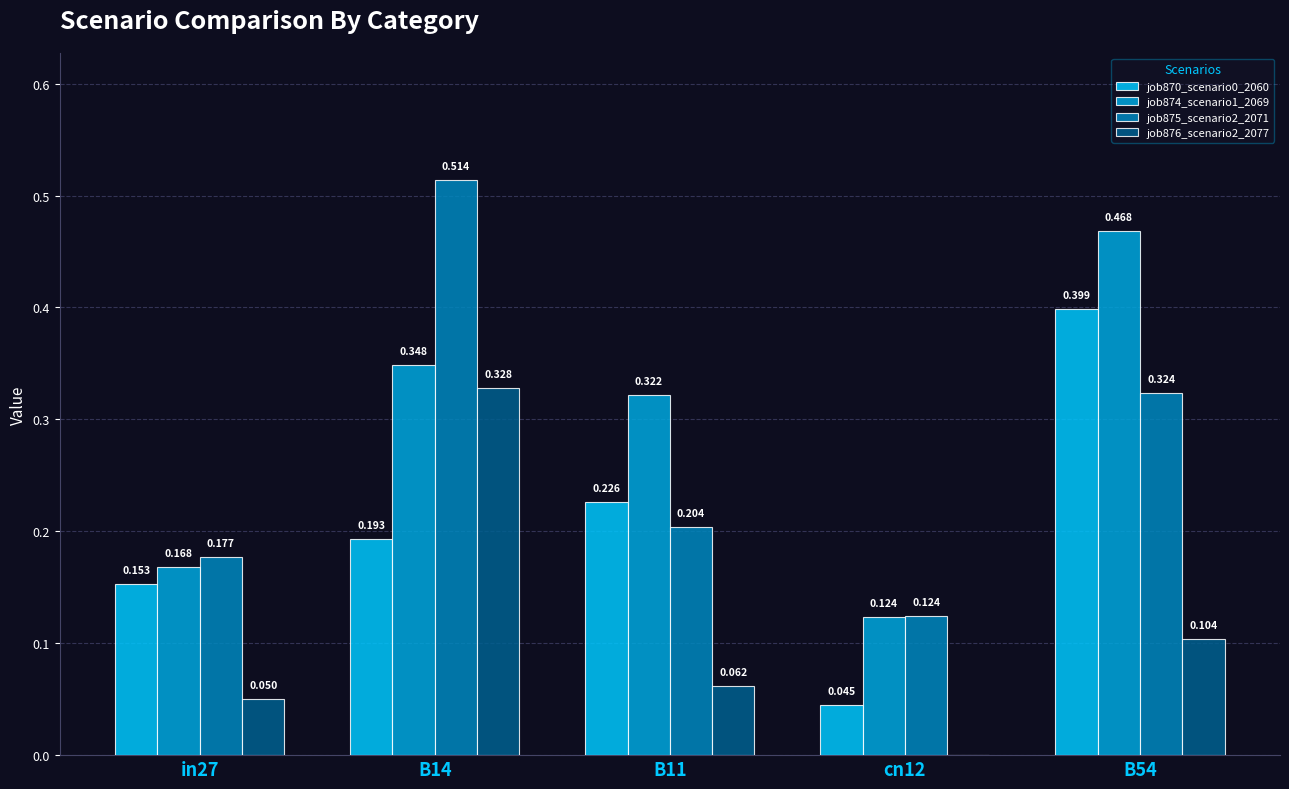

What is the total value across all series at B54?

1.3